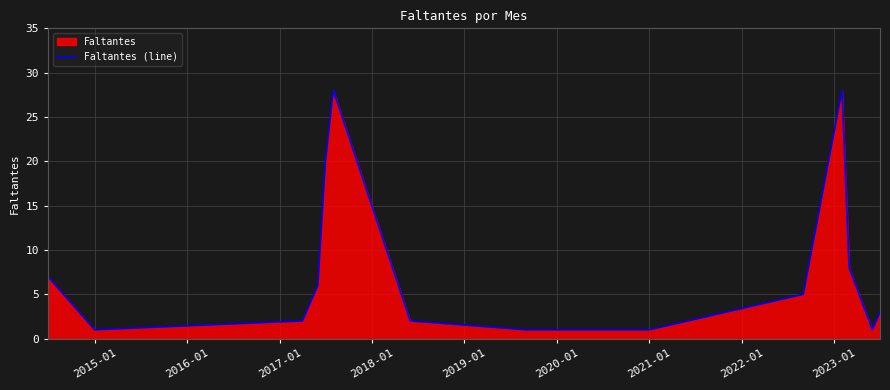

What is the difference between the maximum and minimum values?

27